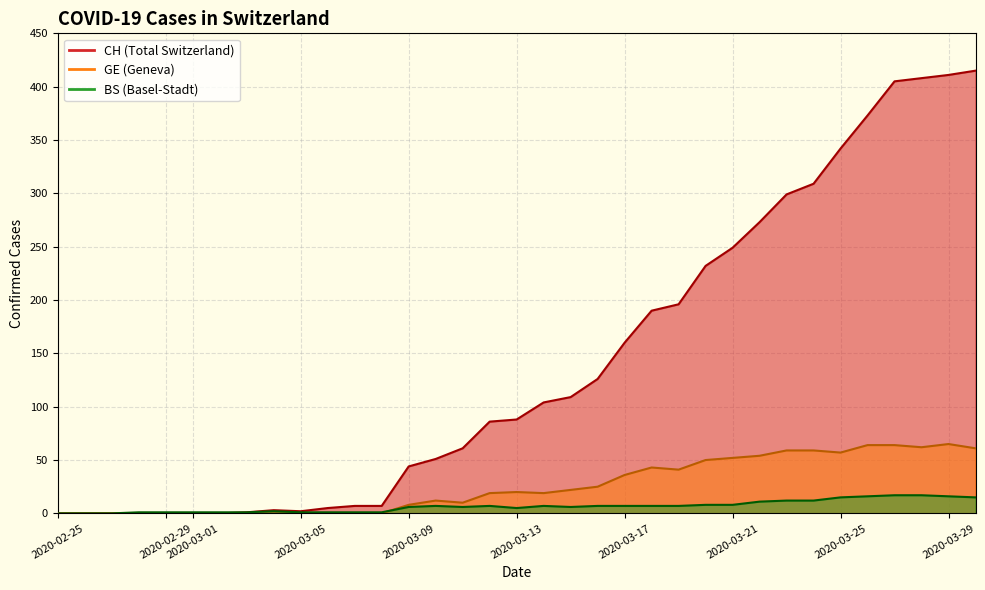

Which series has the widest spread of values?

CH